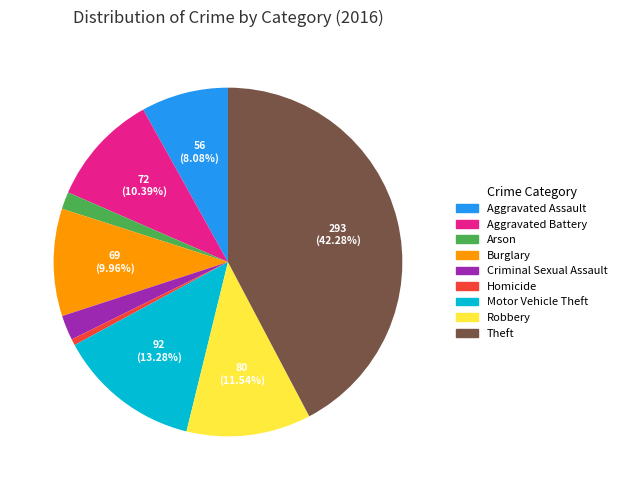

Is Homicide the majority of the pie?

No